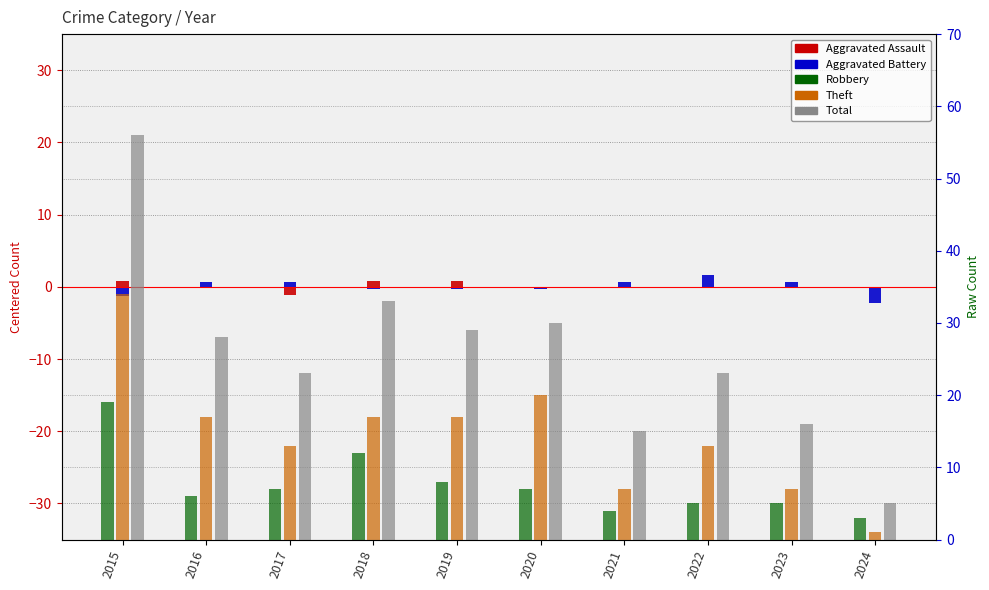

Which has a higher value, 2019 or 2015?

2019